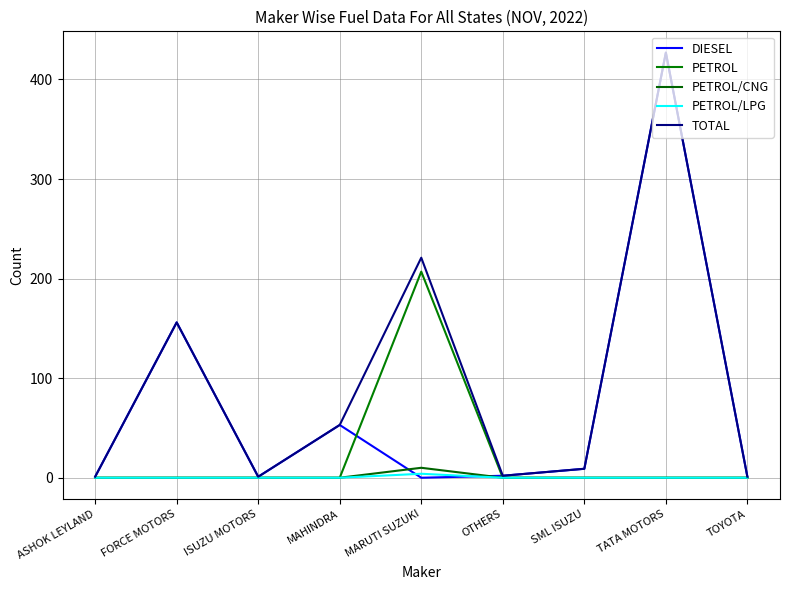

True or false: PETROL/LPG and TOTAL cross at least once.

False